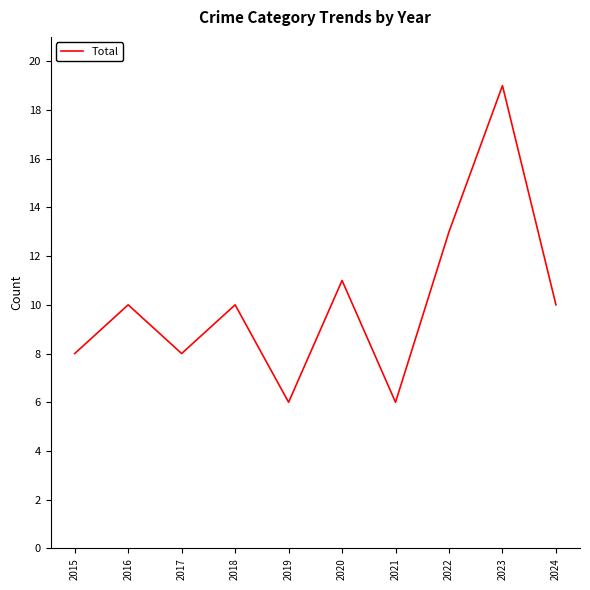

What is the average value?

10